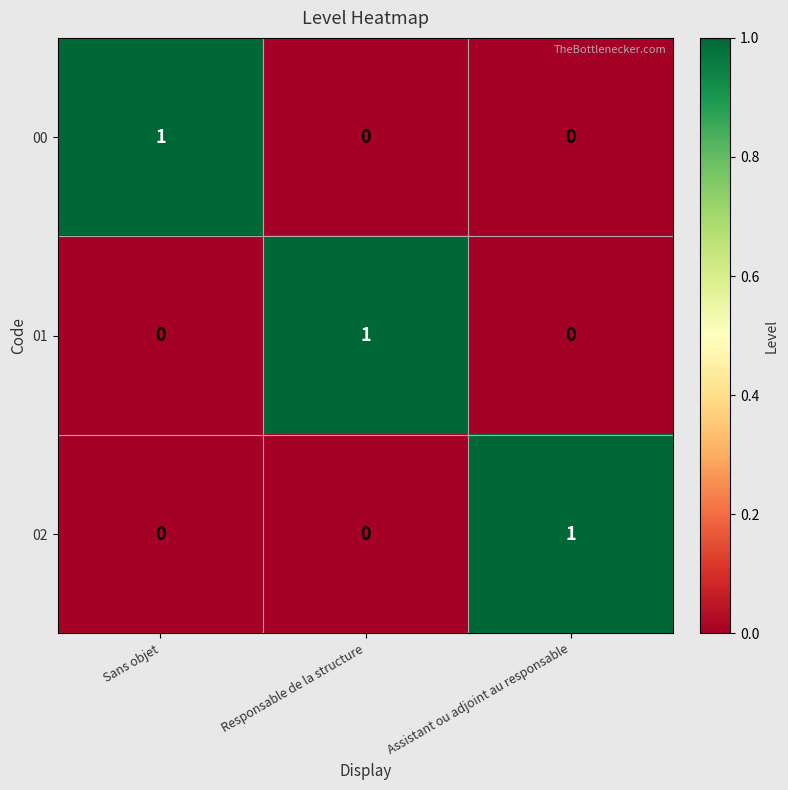

Count the 02 values in the range 0 to 1.

3